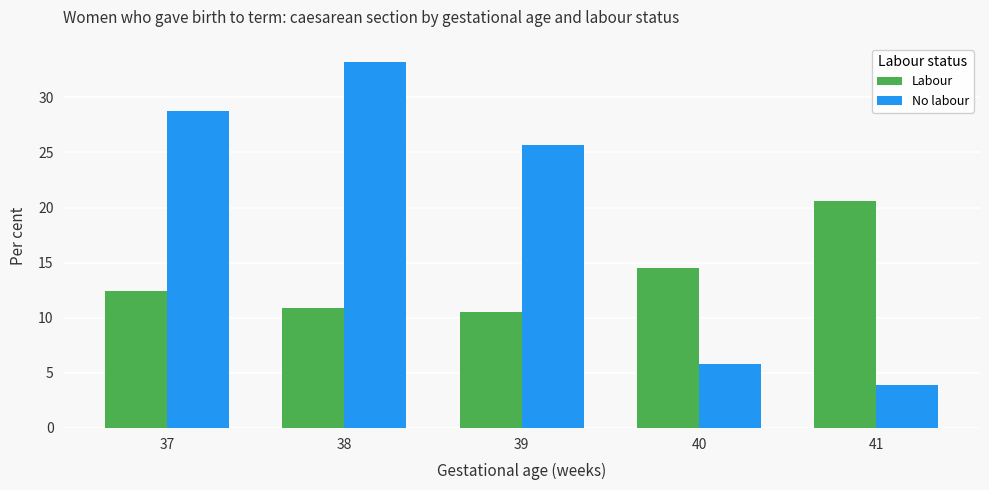

What is the value of the No labour bar at the 5th from the left?

3.9